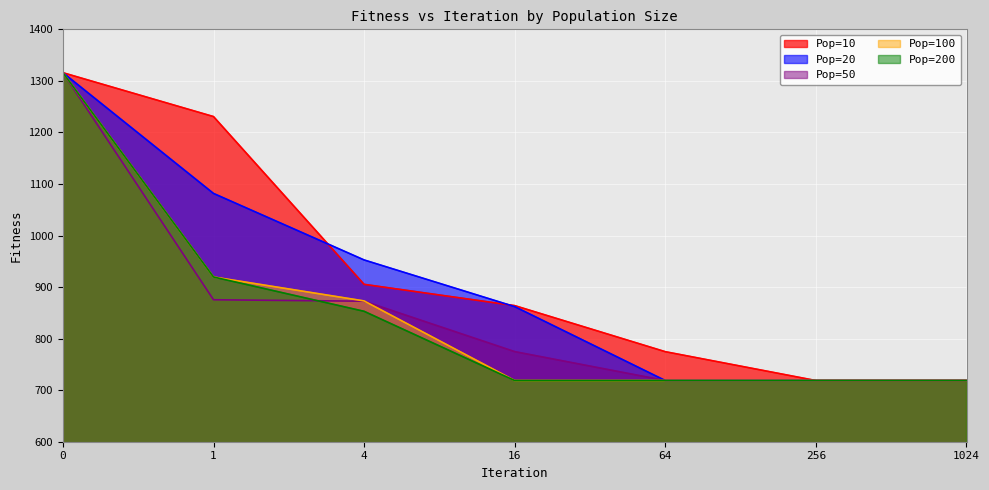

What is the value of the Pop=50 point at the 3rd from the left?

872.6